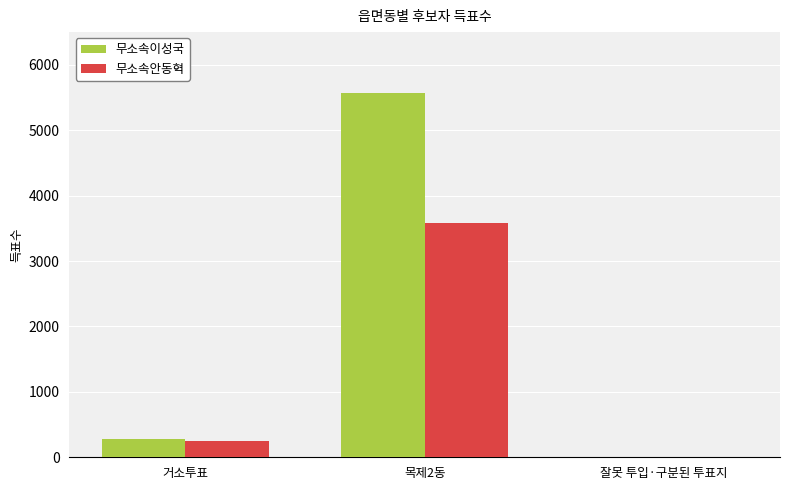

The value of 무소속이성국 at 목제2동 is 8518. True or false?

False